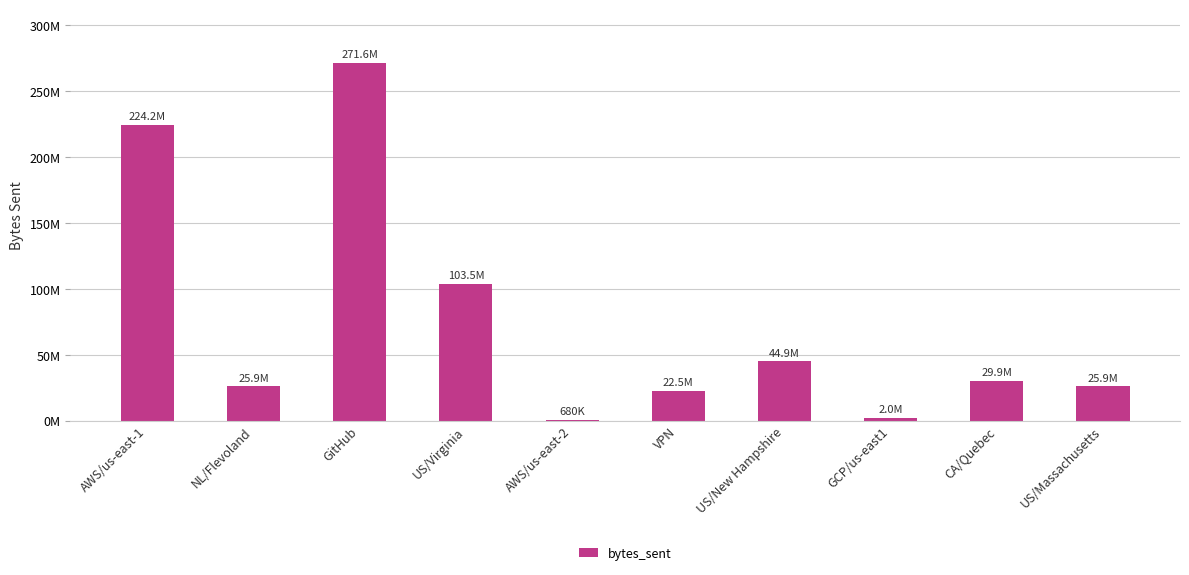

What is the sum of the values at US/Massachusetts and AWS/us-east-2?

26560200